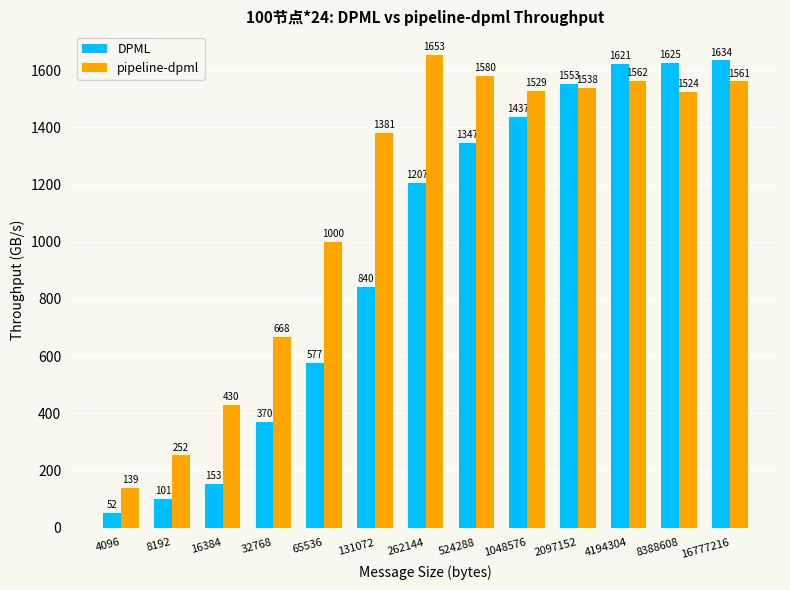

How many categories are shown in the chart?

13